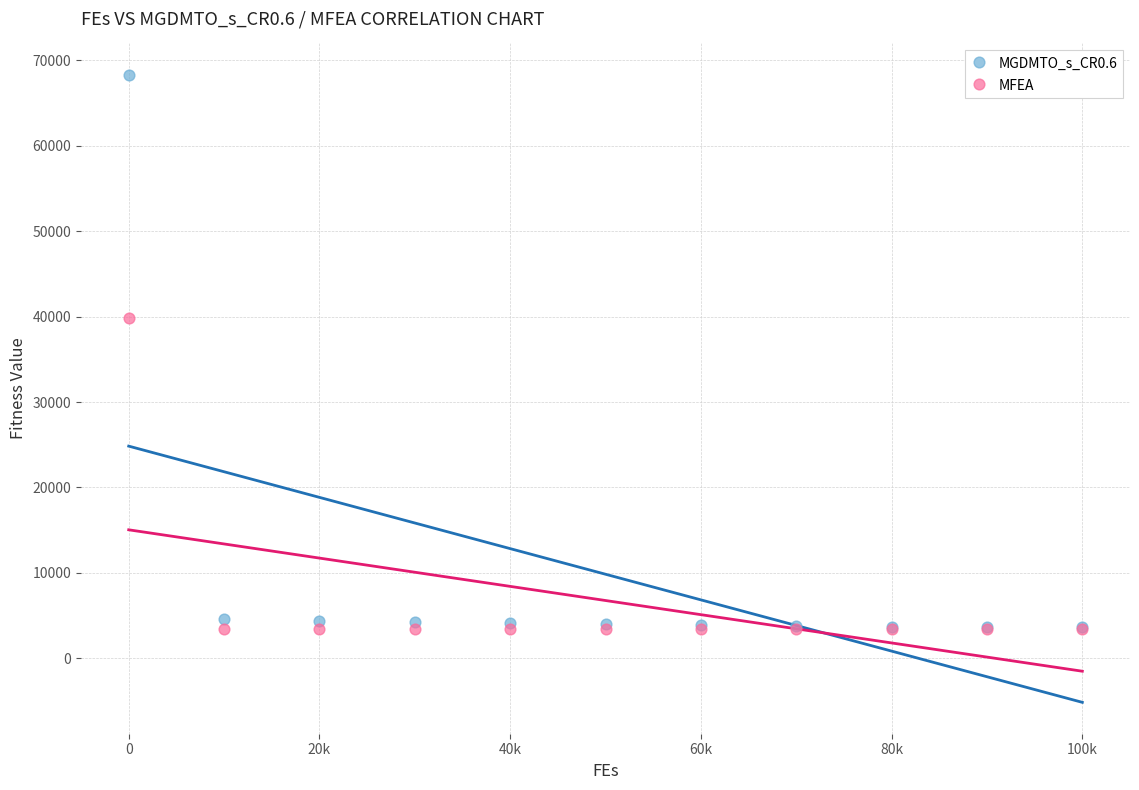

Across all series, what Y value is closest to 35881?

39871.0